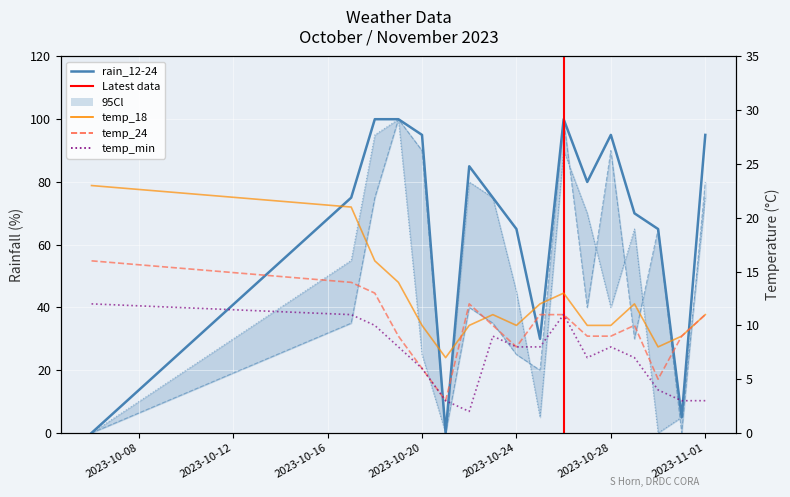

True or false: rain_18-24 has more than 1 interior local peaks.

True